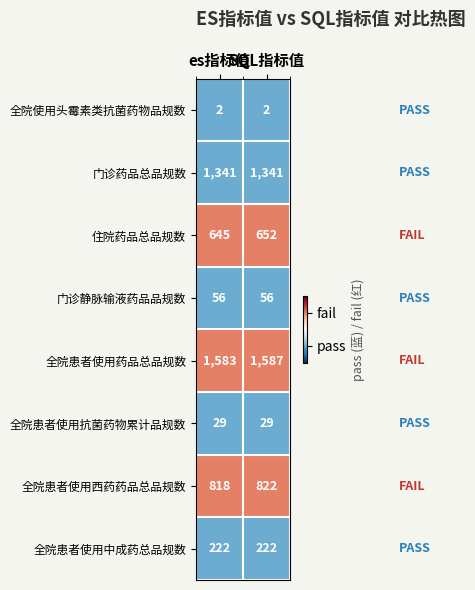

Rank the series by their maximum value, from highest to lowest.

全院患者使用药品总品规数, 门诊药品总品规数, 全院患者使用西药药品总品规数, 住院药品总品规数, 全院患者使用中成药总品规数, 门诊静脉输液药品品规数, 全院患者使用抗菌药物累计品规数, 全院使用头霉素类抗菌药物品规数